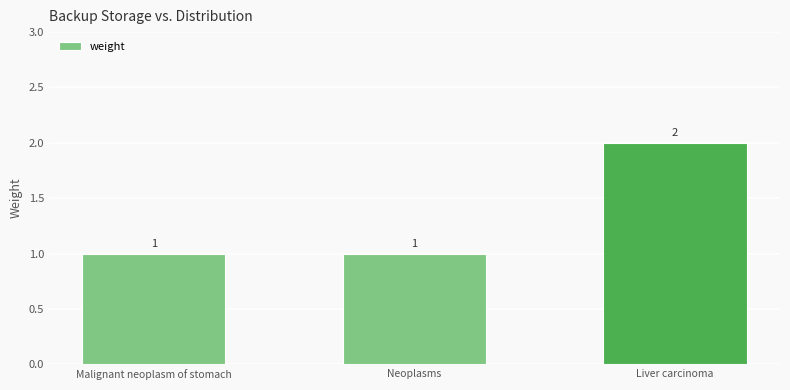

Which category has the highest value across all series?

Liver carcinoma